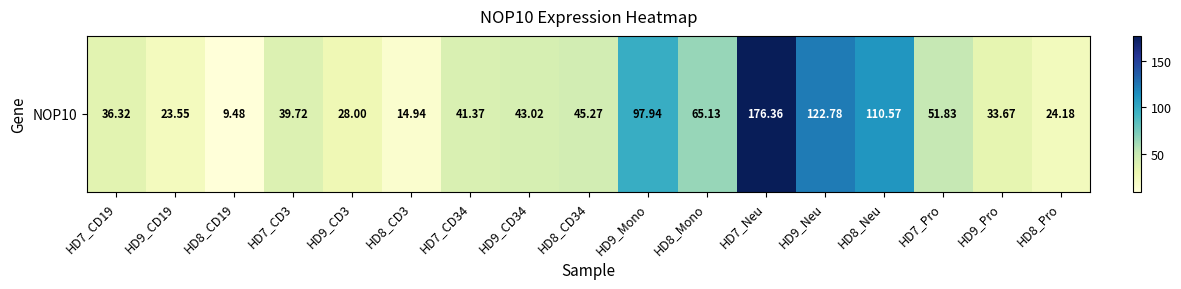

What is the minimum value shown in the chart?

9.5